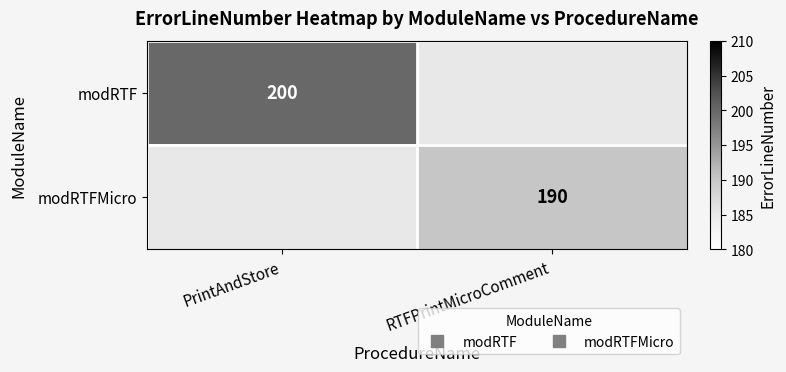

True or false: modRTFMicro has a value of 93.8 at RTFPrintMicroComment.

False